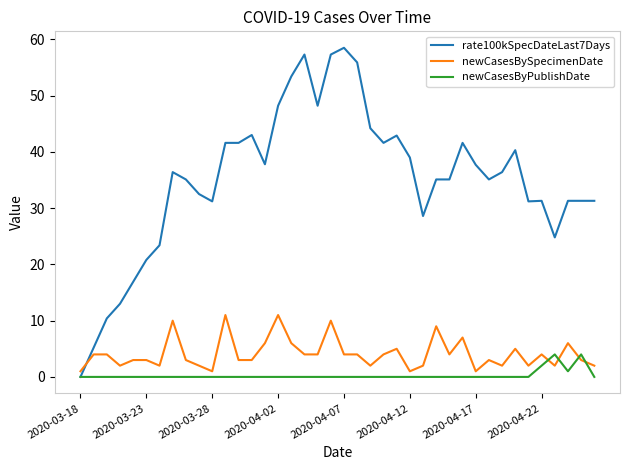

Which series has the largest range (max minus min)?

rate100kSpecDateLast7Days